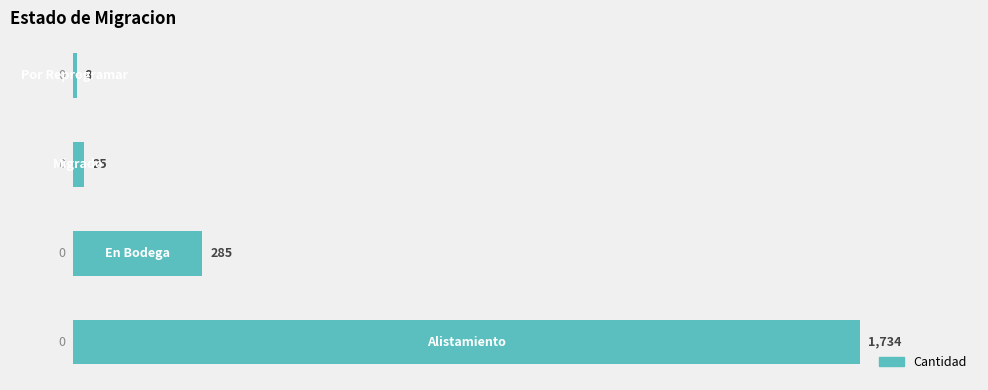

What is the difference between the maximum and minimum values?

1726